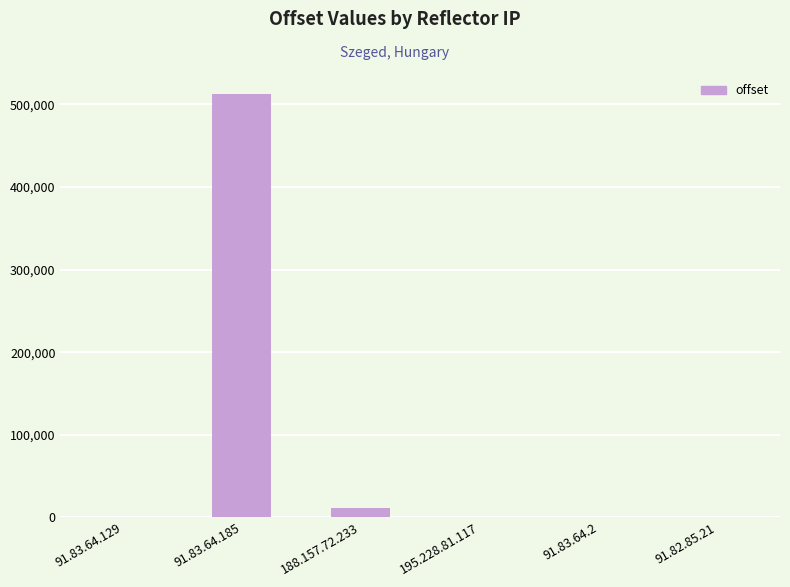

The chart shows a value of 512309 at 91.83.64.185. True or false?

True